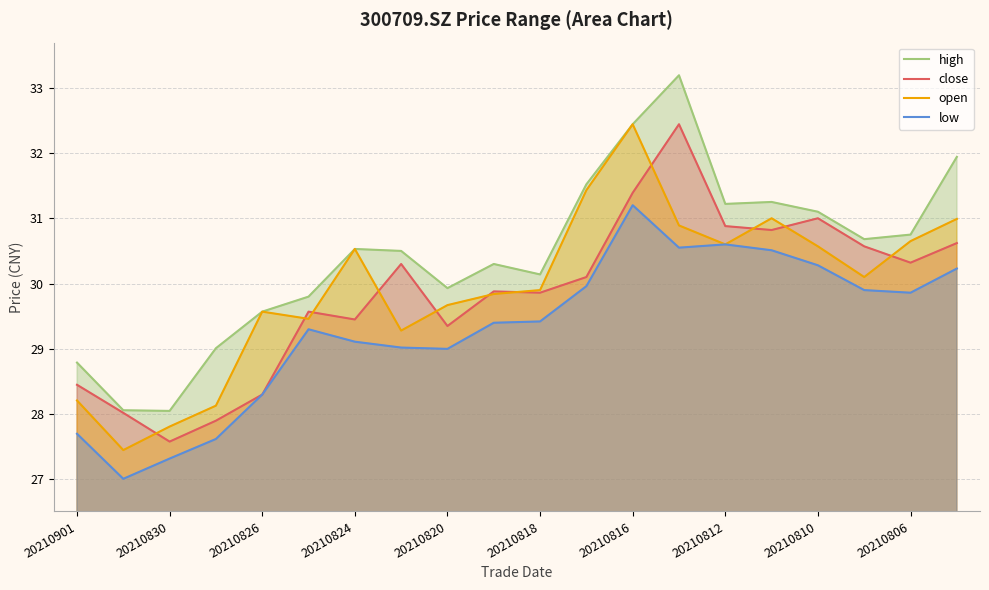

Is it true that close equals 41.5 at 20210824?

False